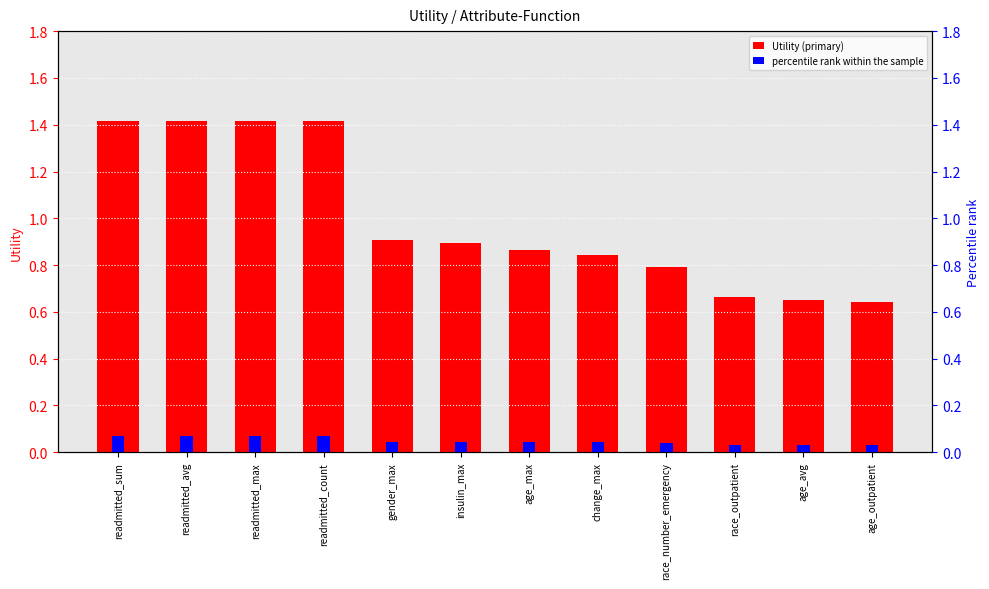

Count the percentile rank within the sample values in the range 0 to 1.

12